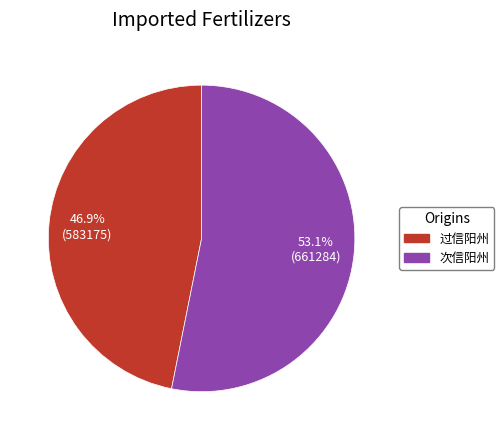

Rank the categories by value from lowest to highest.

过信阳州, 次信阳州